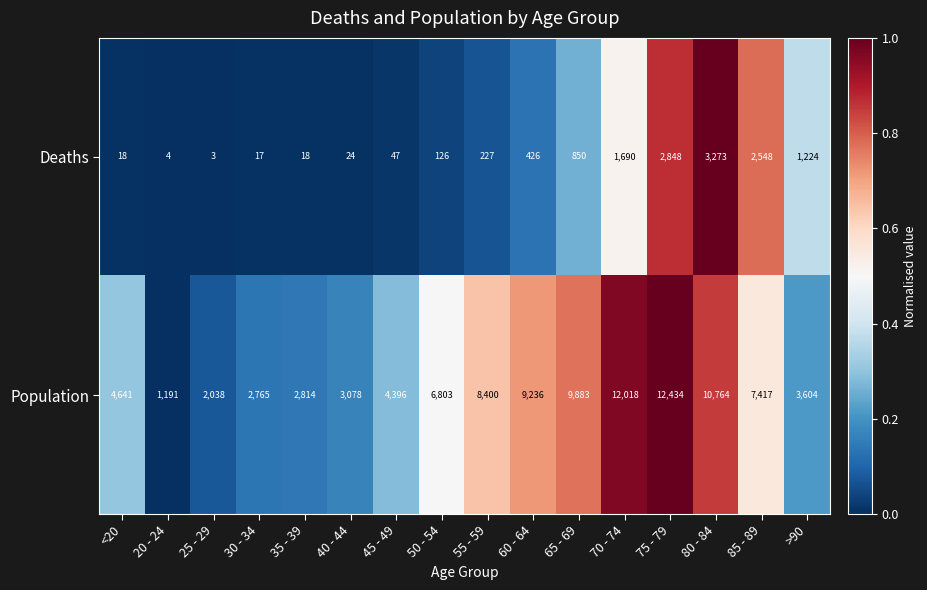

What value does the Population series have at 20 - 24?

1191